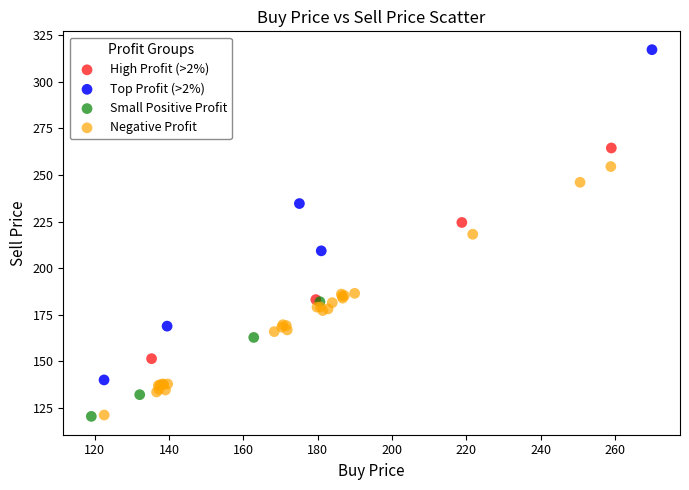

Which series has the largest Y range (max minus min)?

Top Profit (>2%)